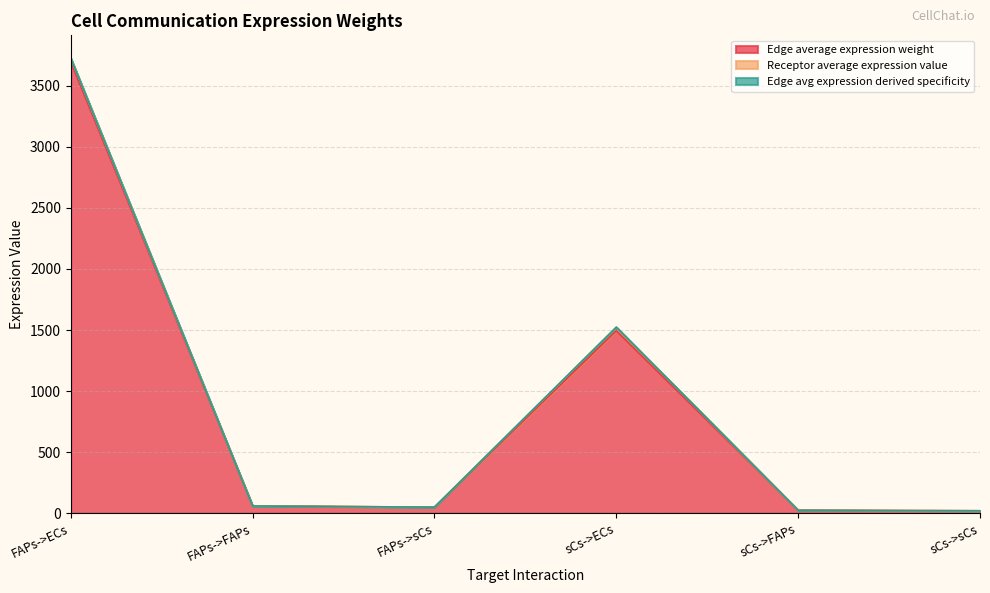

What is the difference between the second highest and minimum values in the Edge total expression weight series?

1502.8